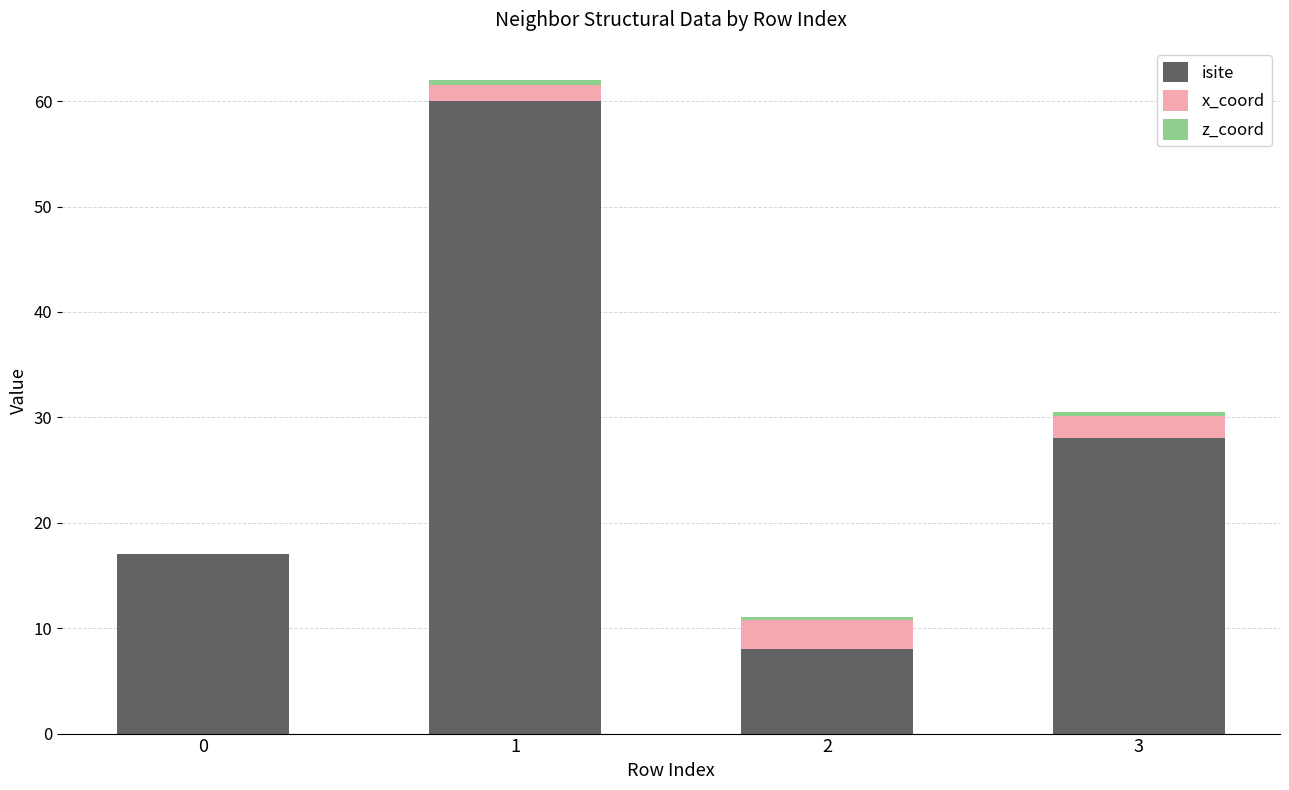

What is the sum of all isite values?

113.0